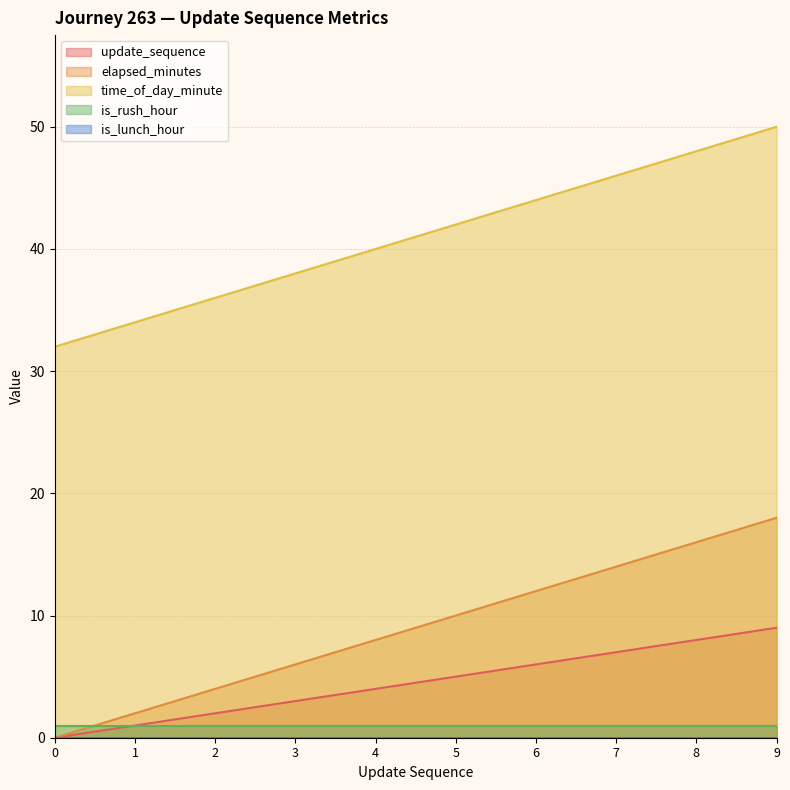

How many times do elapsed_minutes and is_rush_hour cross each other?

1